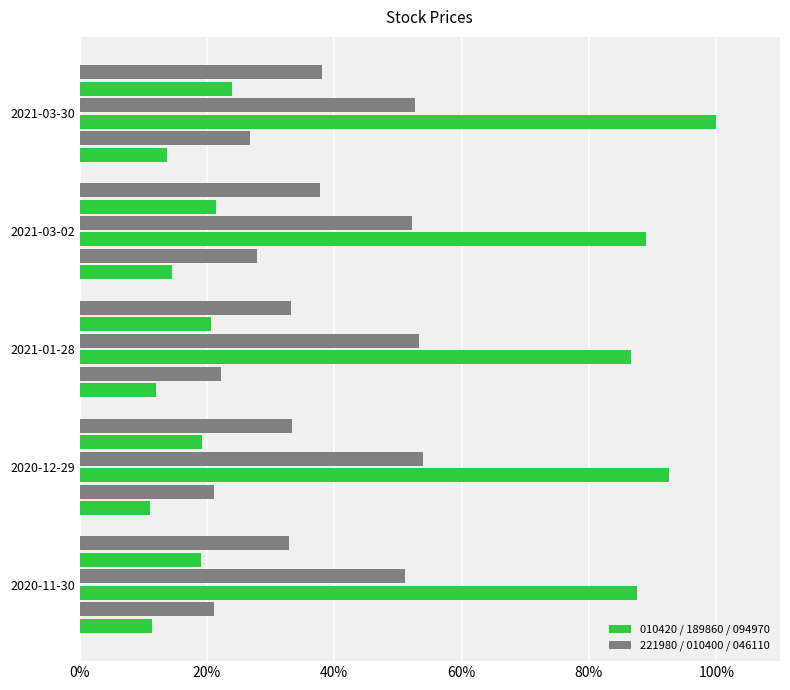

Between 2020-11-30 and 2020-12-29, which is larger?

2020-11-30